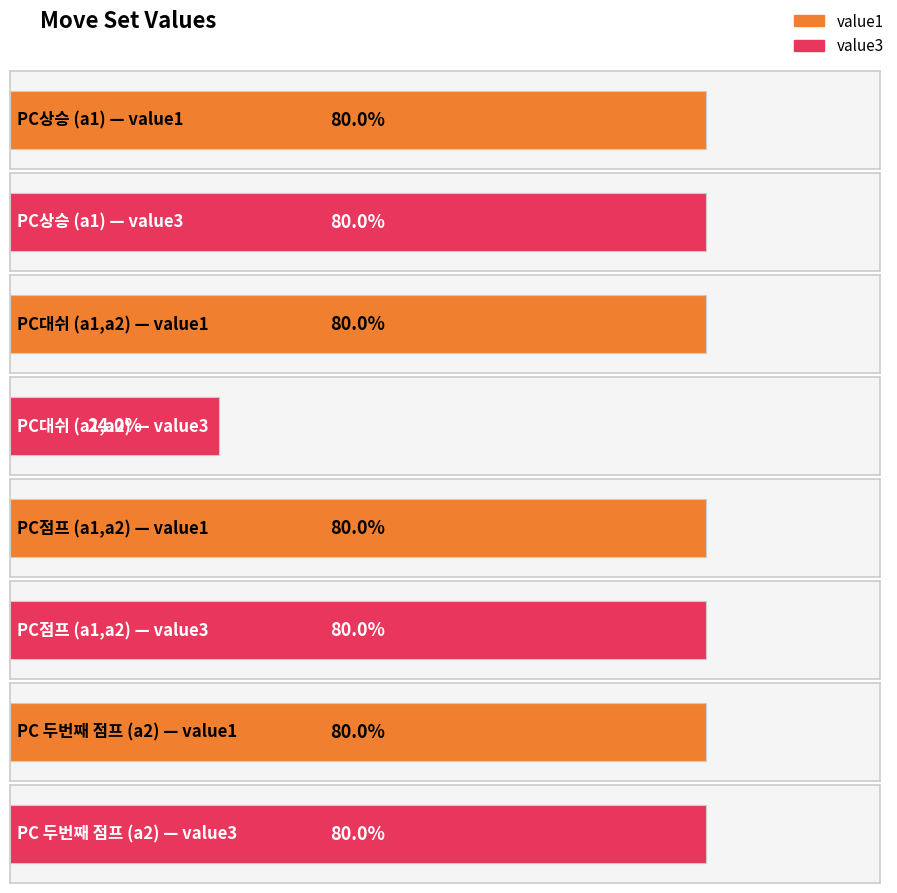

Reading left to right, list all the values displayed in this chart.

value1: PC상승 (a1)=1.0	PC대쉬 (a1,a2)=1.0	PC점프 (a1,a2)=1.0	PC 두번째 점프 (a2)=1.0
value3: PC상승 (a1)=1.0	PC대쉬 (a1,a2)=0.3	PC점프 (a1,a2)=1.0	PC 두번째 점프 (a2)=1.0